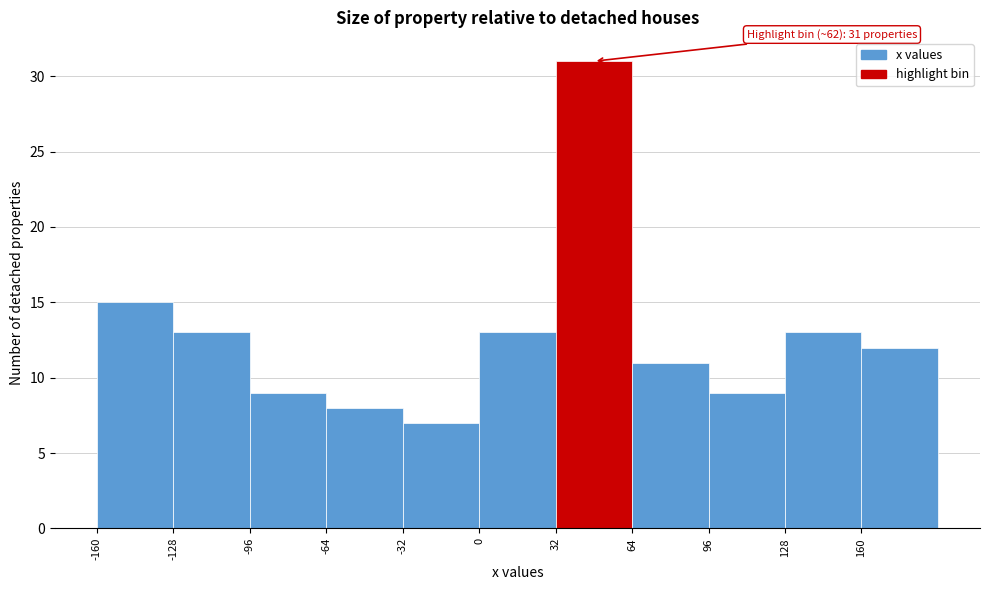

Over which range of the x-axis is the bar tallest?

32 to 64